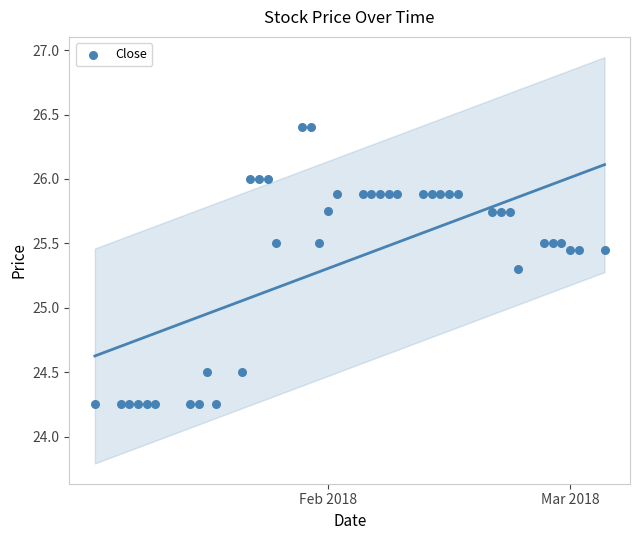

What Y value in the scatter plot is closest to 25?

25.3